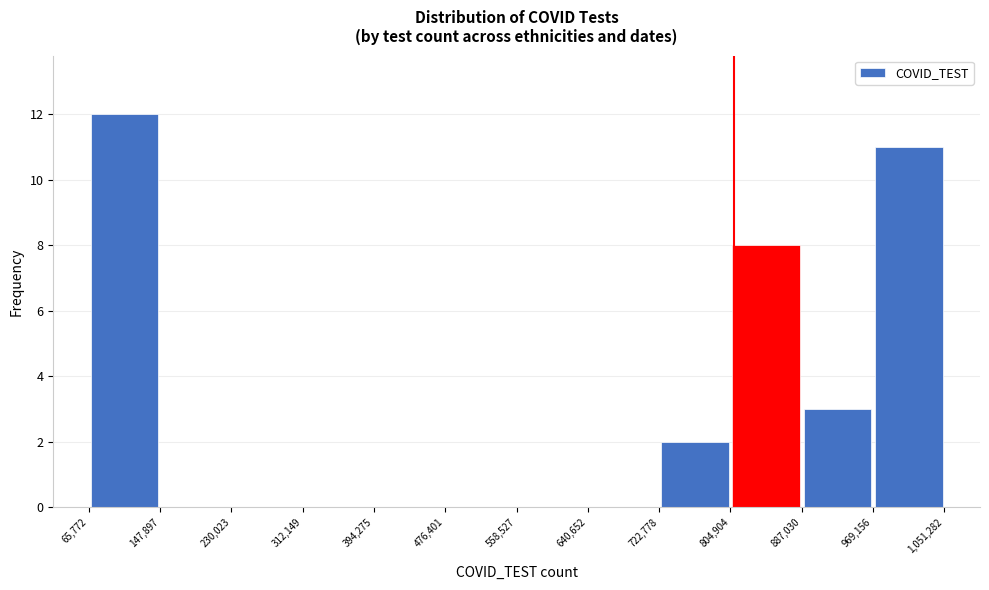

Reading left to right, list every bar in this chart as the range it spans on the x-axis followed by its height. The values are not printed on the chart, so give them approximately, as read against the axis.

65,772 to 147,897: 12
147,897 to 230,023: 0
230,023 to 312,149: 0
312,149 to 394,275: 0
394,275 to 476,401: 0
476,401 to 558,527: 0
558,527 to 640,652: 0
640,652 to 722,778: 0
722,778 to 804,904: 2
804,904 to 887,030: 8
887,030 to 969,156: 3
969,156 to 1,051,282: 11